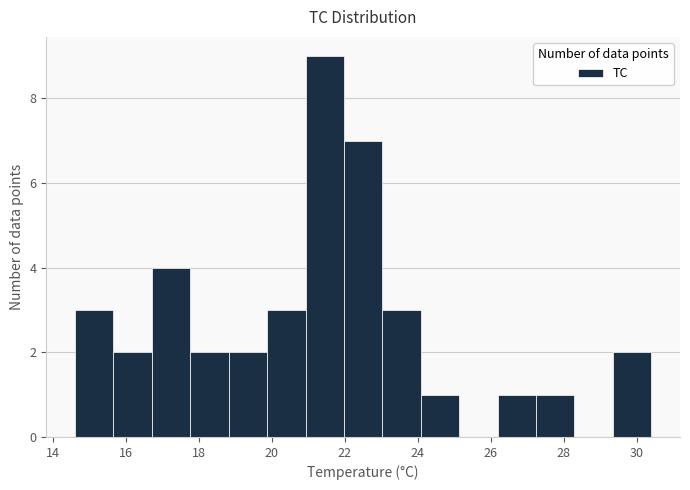

Over which range of the x-axis is the bar tallest?

21.0 to 22.0